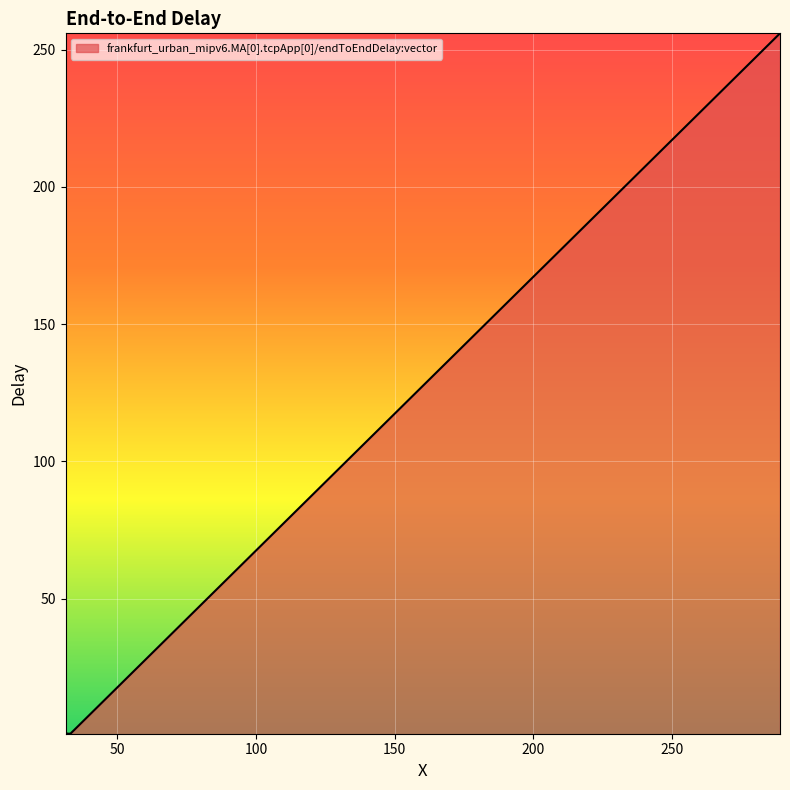

Count the number of categories in the chart.

4